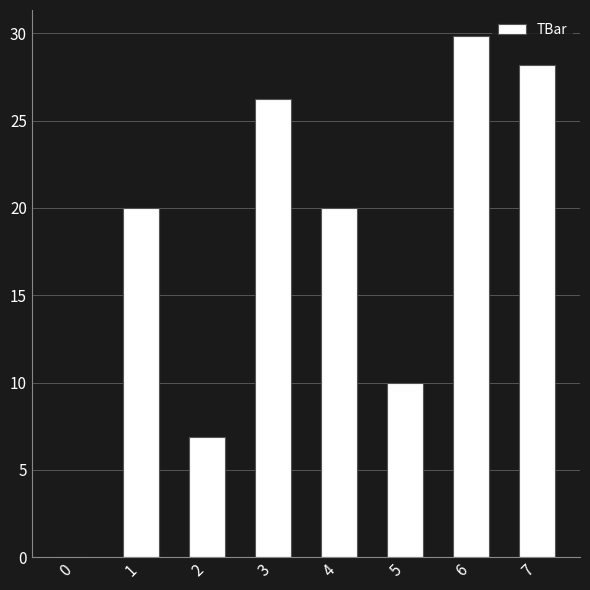

Reading left to right, what are all the values shown in this chart?

0.0	20.0	6.9	26.2	20.0	10.0	29.8	28.2